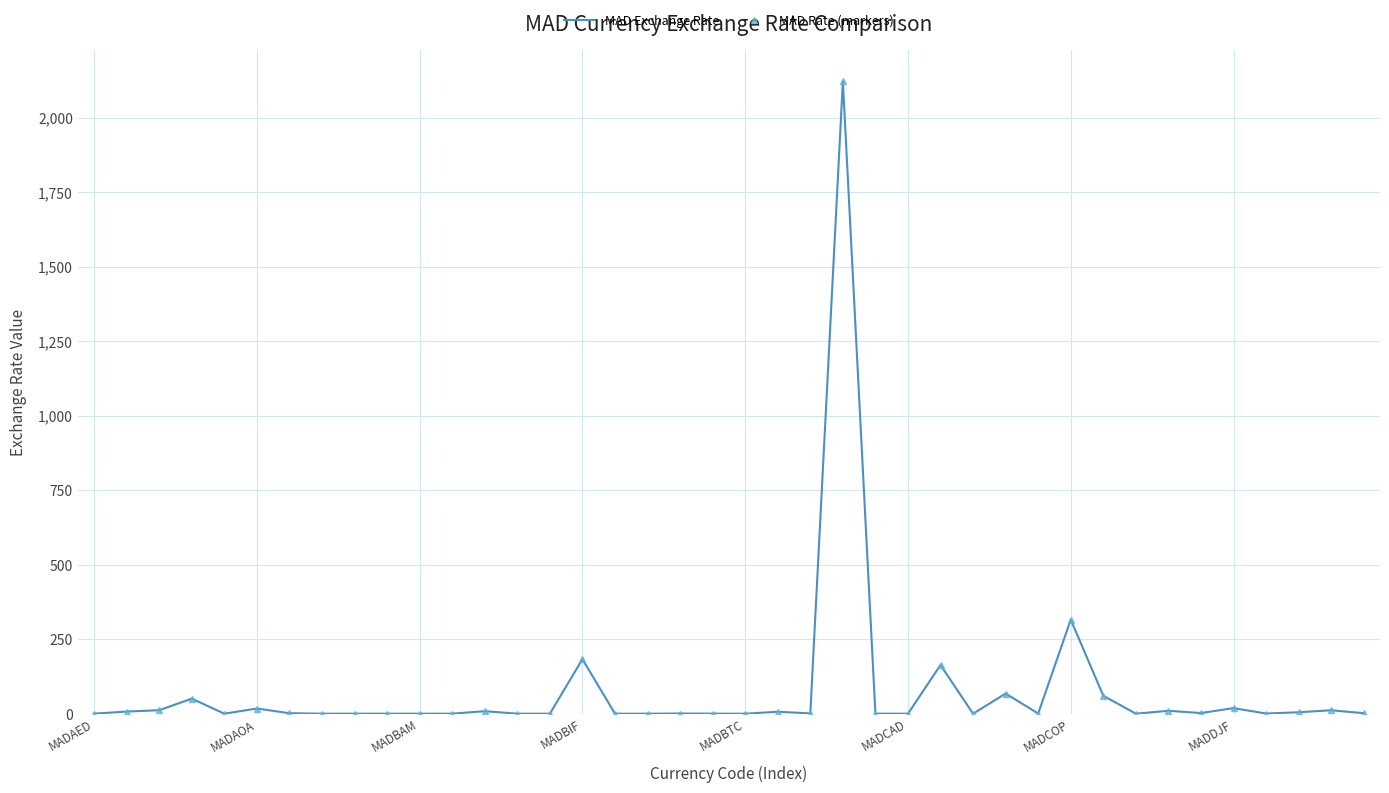

True or false: MAD Rate (markers) and MAD Exchange Rate intersect in this chart.

False